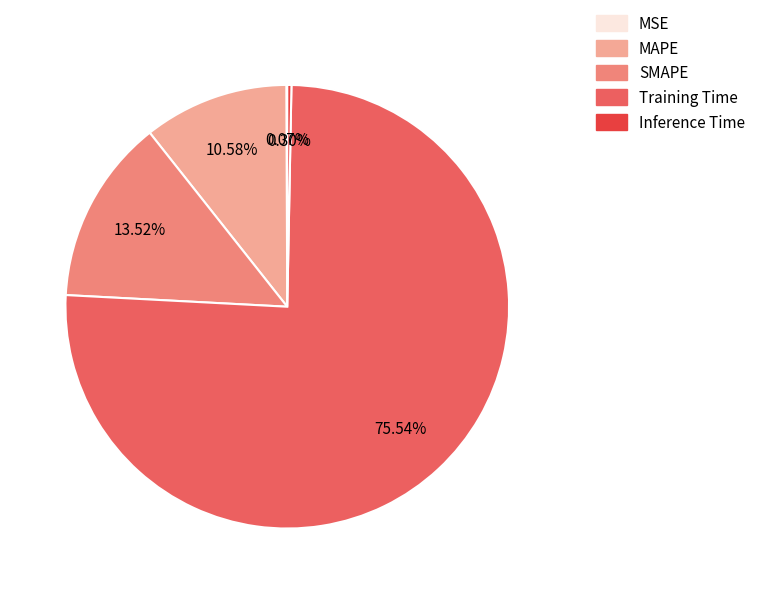

Which has a higher value, MAPE or Training Time?

Training Time